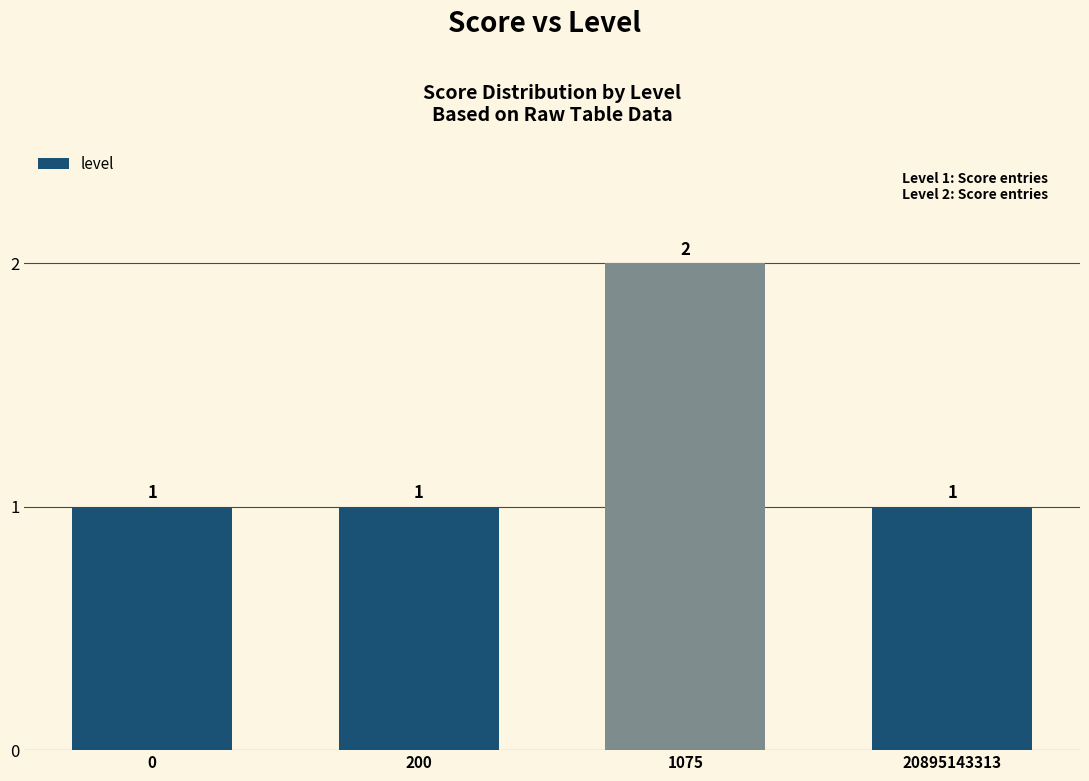

Is it true that the value at 20895143313 is 2?

False